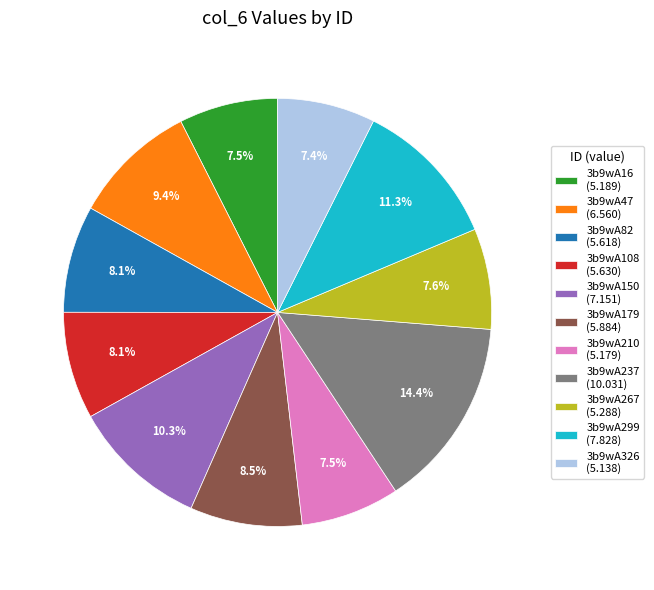

To the nearest percent, what is the combined percentage of 3b9wA210 and 3b9wA108?

16%